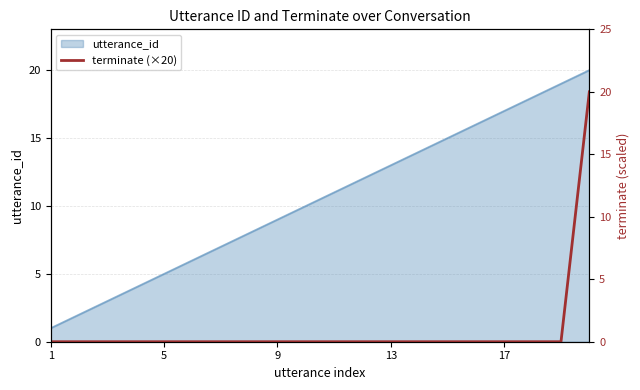

How many data points does each series have?

20